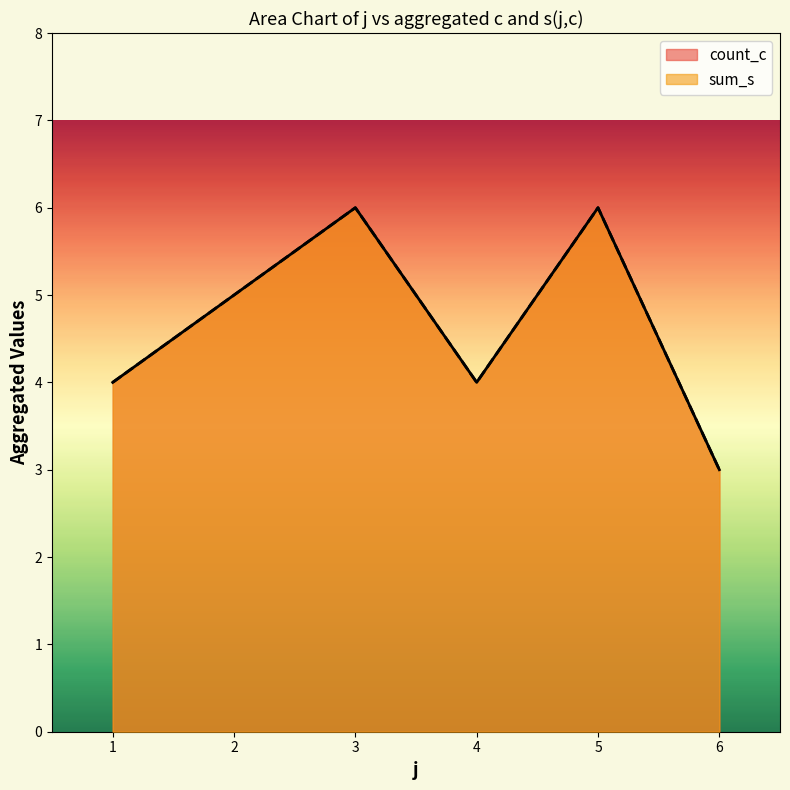

How many interior local valleys does the count_c series have?

1